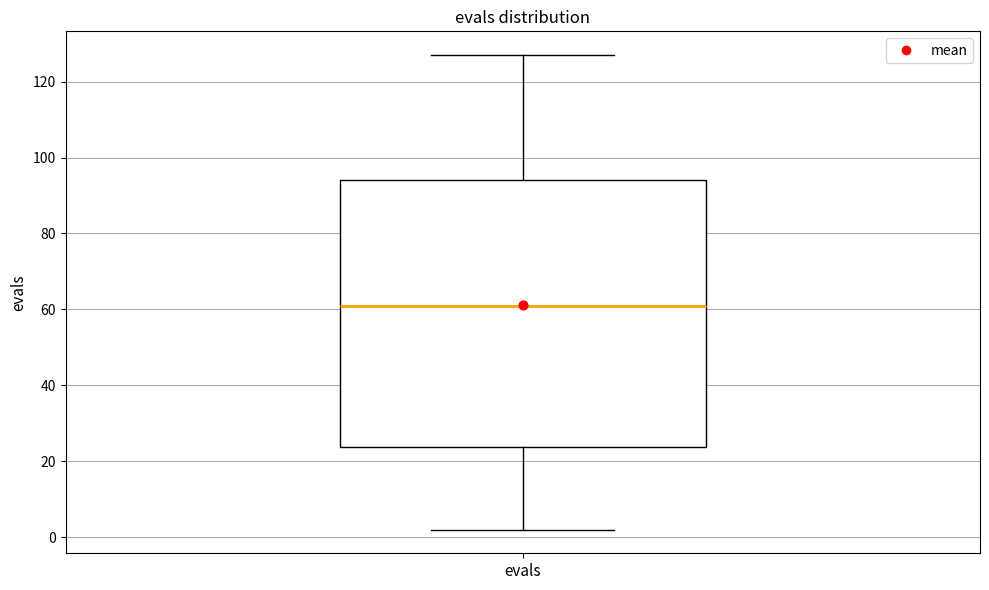

Where does the median line of the box for evals sit on the y-axis? The values are not printed on the chart, so give them approximately, as read against the axis.

62